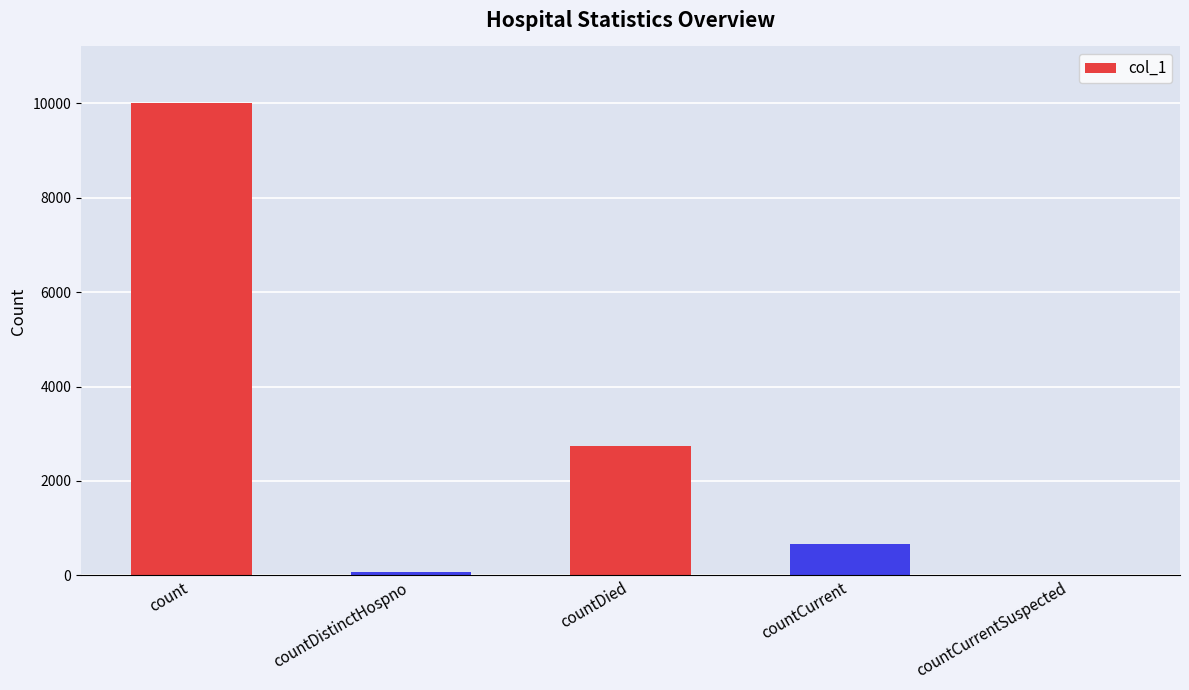

Count the number of categories in the chart.

5